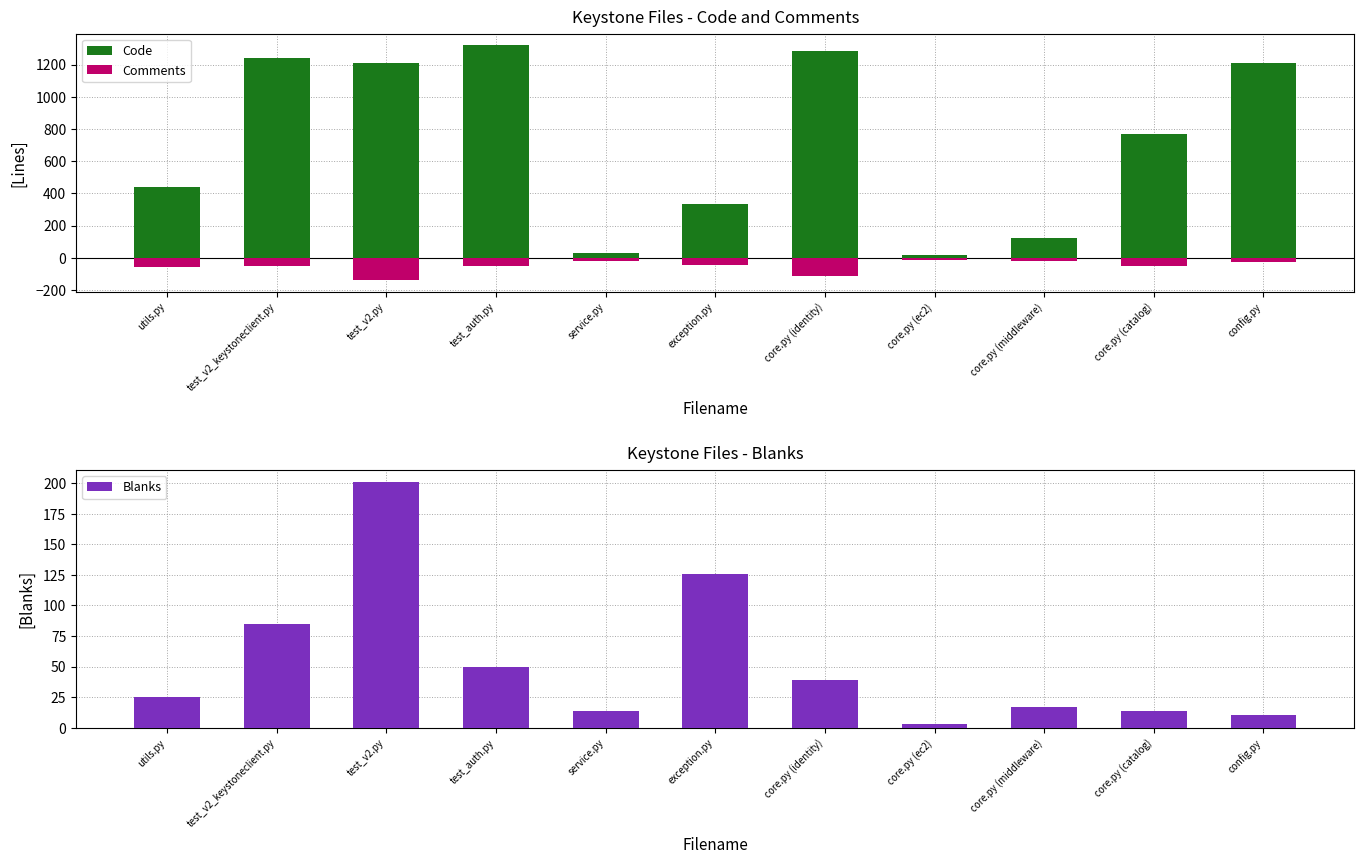

What are all the series names shown in the legend?

Code, Comments, Blanks